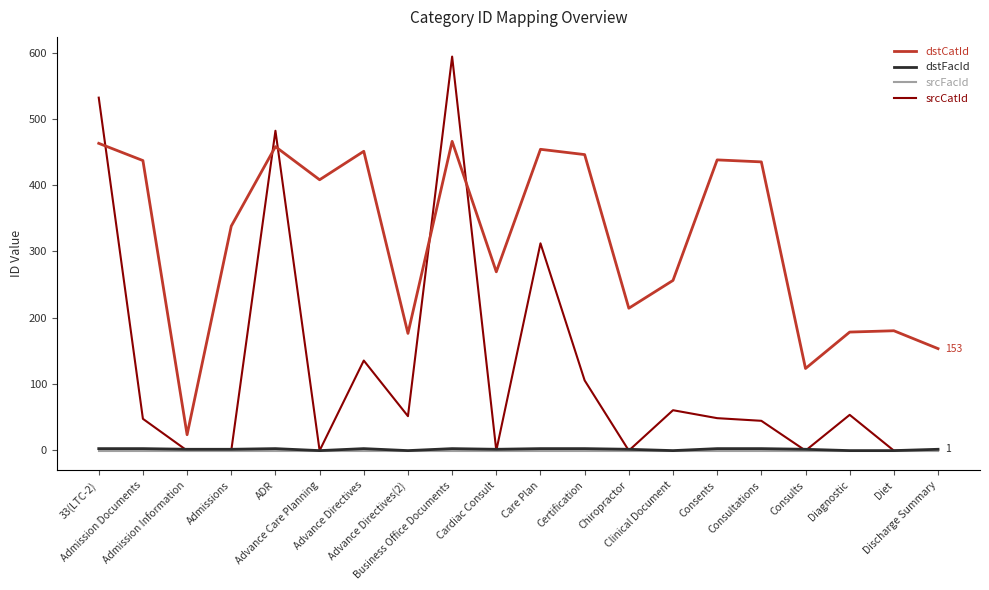

Which series has the largest total across all categories?

dstCatId